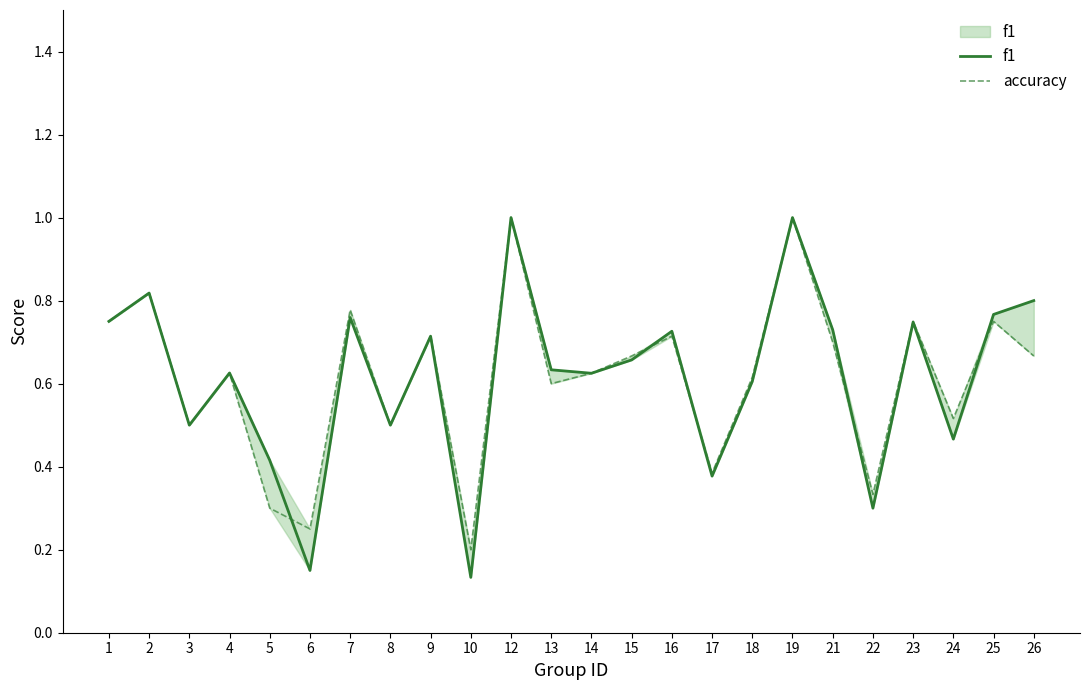

What is the average value of the accuracy series?

0.6